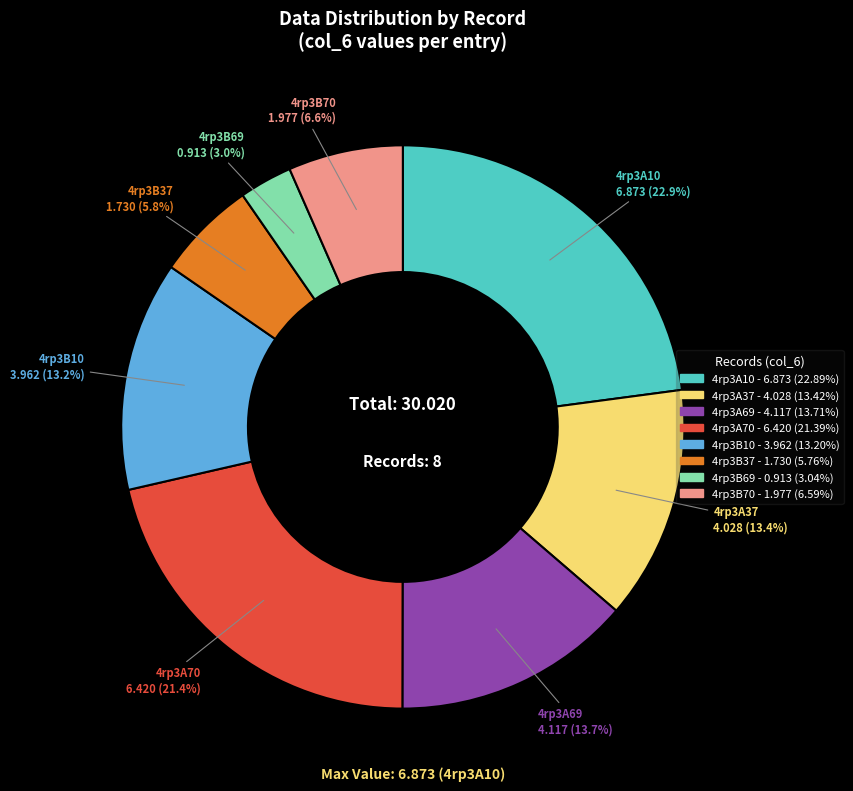

Which slice is the smallest?

4rp3B69